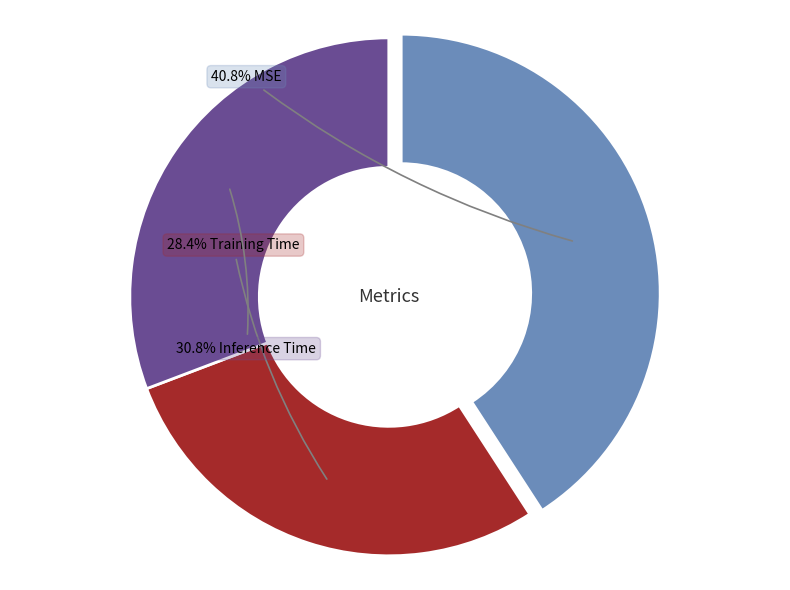

Does any single category account for the majority?

No